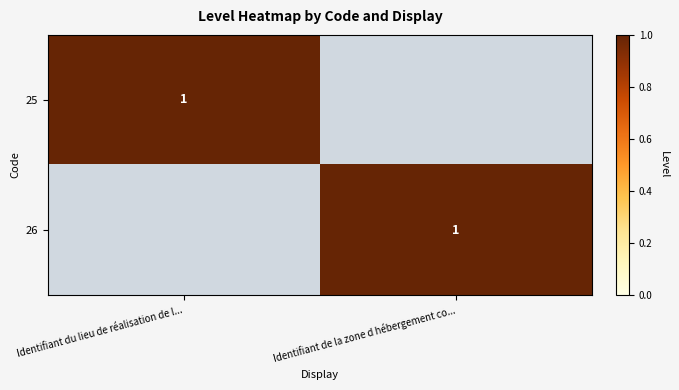

The value of 26 at Identifiant de la zone d hébergement co... is 1. True or false?

True